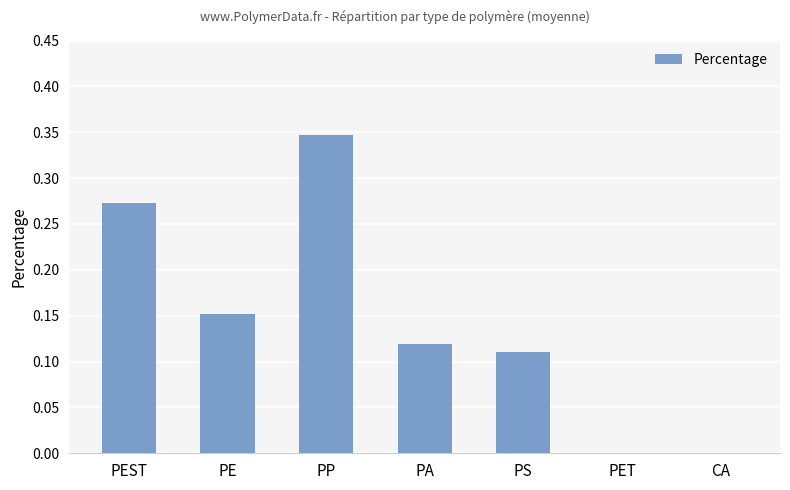

Which label corresponds to the largest value in the chart?

PP